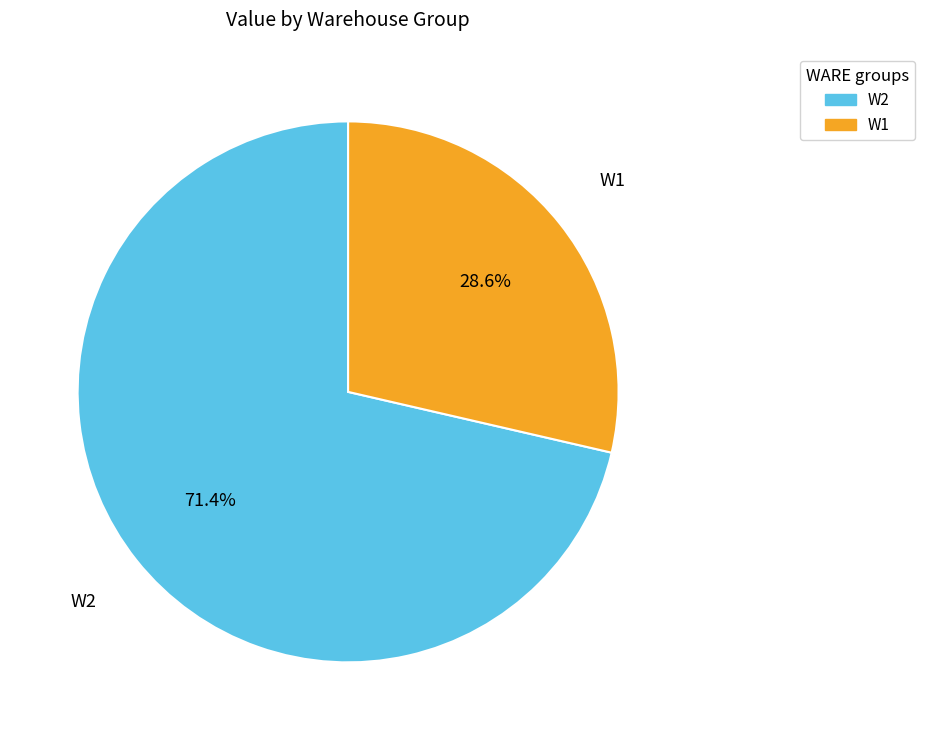

To the nearest percent, what percentage of the pie is W2?

71%